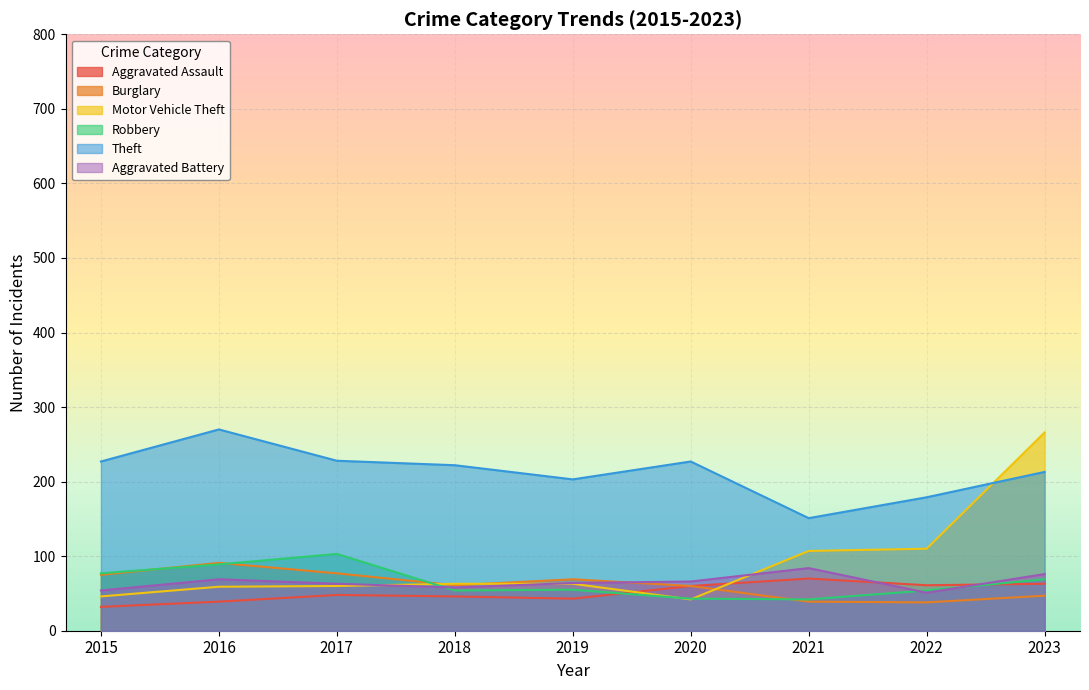

Reading left to right, list all the values displayed in this chart.

Aggravated Assault: 2015=32	2016=39	2017=48	2018=46	2019=43	2020=60	2021=70	2022=61	2023=63
Burglary: 2015=75	2016=91	2017=77	2018=61	2019=69	2020=60	2021=39	2022=38	2023=47
Motor Vehicle Theft: 2015=46	2016=59	2017=60	2018=63	2019=63	2020=42	2021=107	2022=110	2023=266
Robbery: 2015=77	2016=89	2017=103	2018=54	2019=55	2020=43	2021=42	2022=54	2023=69
Theft: 2015=227	2016=270	2017=228	2018=222	2019=203	2020=227	2021=151	2022=179	2023=213
Aggravated Battery: 2015=54	2016=69	2017=63	2018=58	2019=64	2020=66	2021=84	2022=51	2023=76